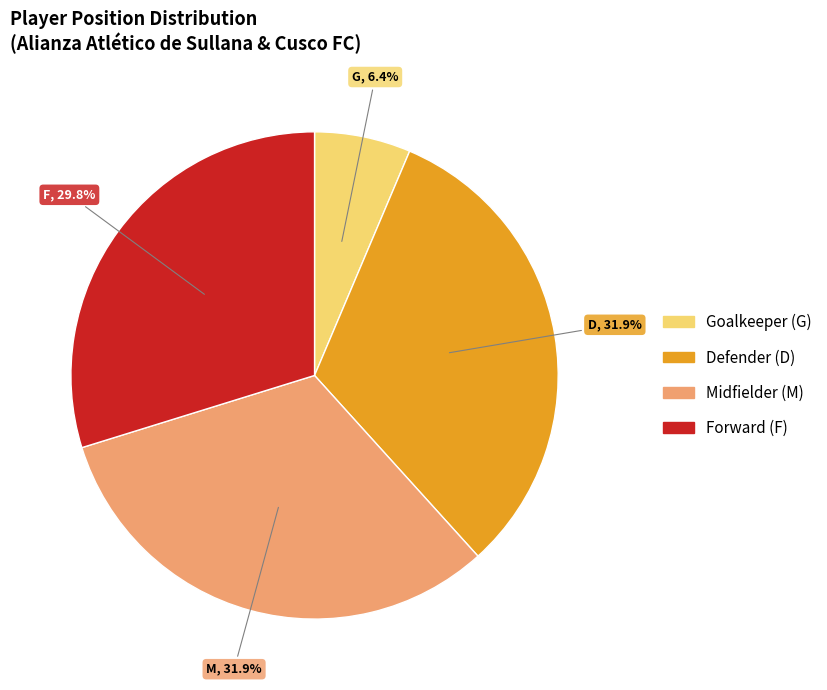

Is there a majority slice in this chart?

No